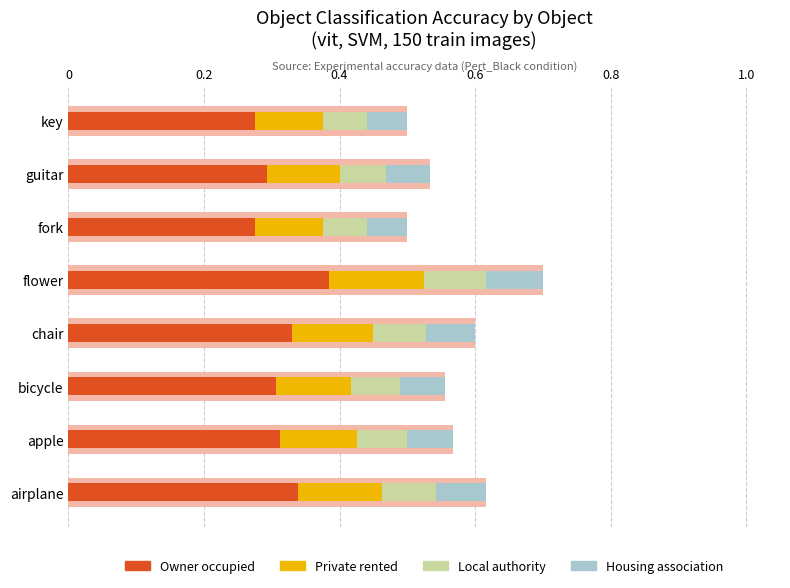

What are all the series names shown in the legend?

Owner occupied, Private rented, Local authority, Housing association